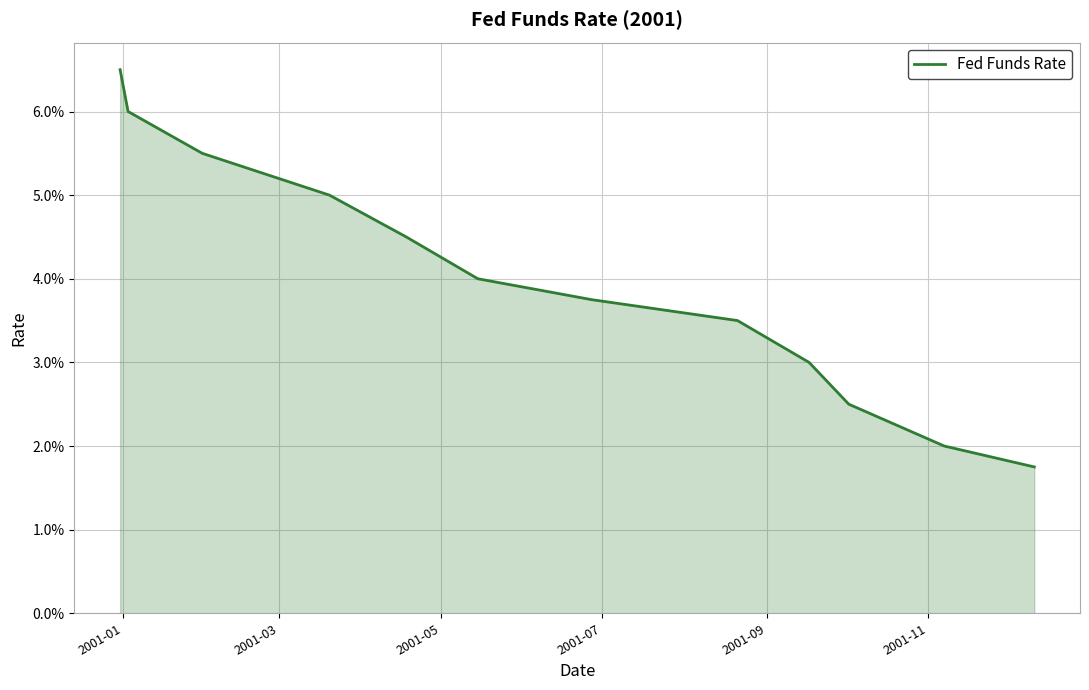

Does the chart have visible grid lines?

Yes